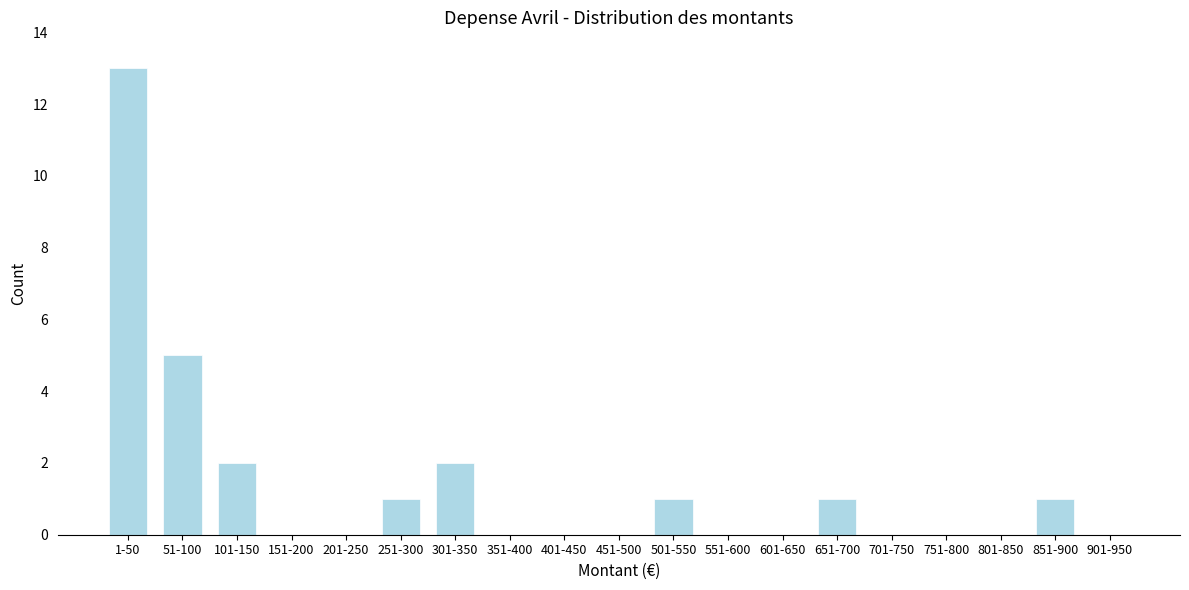

Reading right to left, what are all the values shown in this chart?

901-950=0	851-900=1	801-850=0	751-800=0	701-750=0	651-700=1	601-650=0	551-600=0	501-550=1	451-500=0	401-450=0	351-400=0	301-350=2	251-300=1	201-250=0	151-200=0	101-150=2	51-100=5	1-50=13